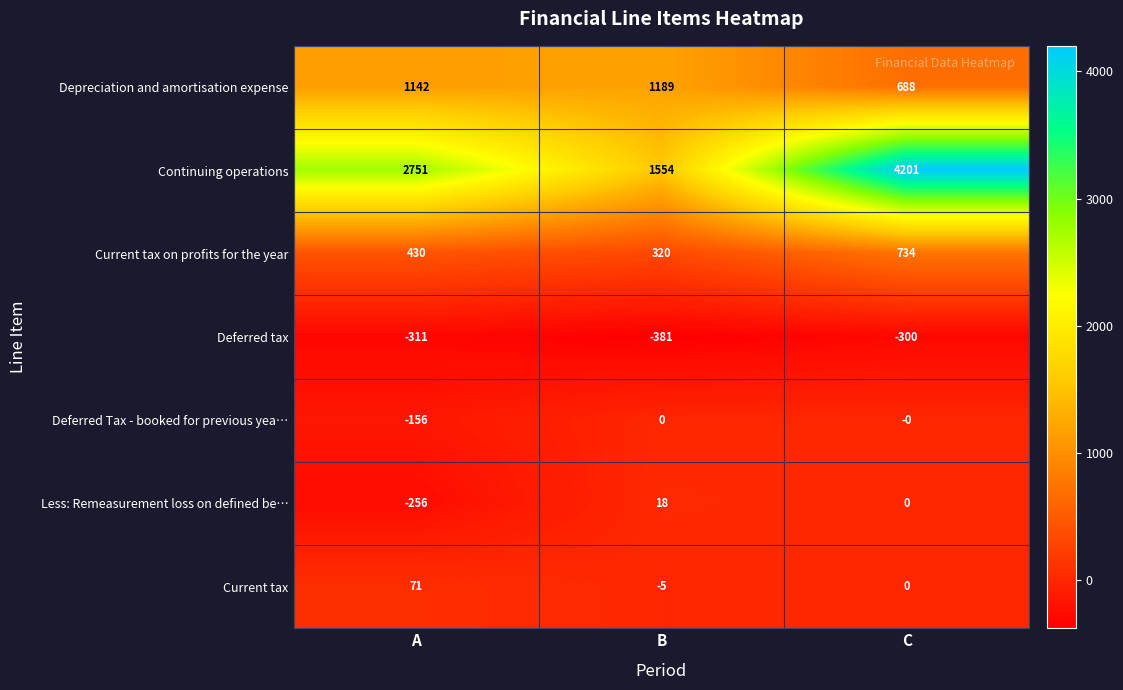

Which category has the lowest value across all series?

B